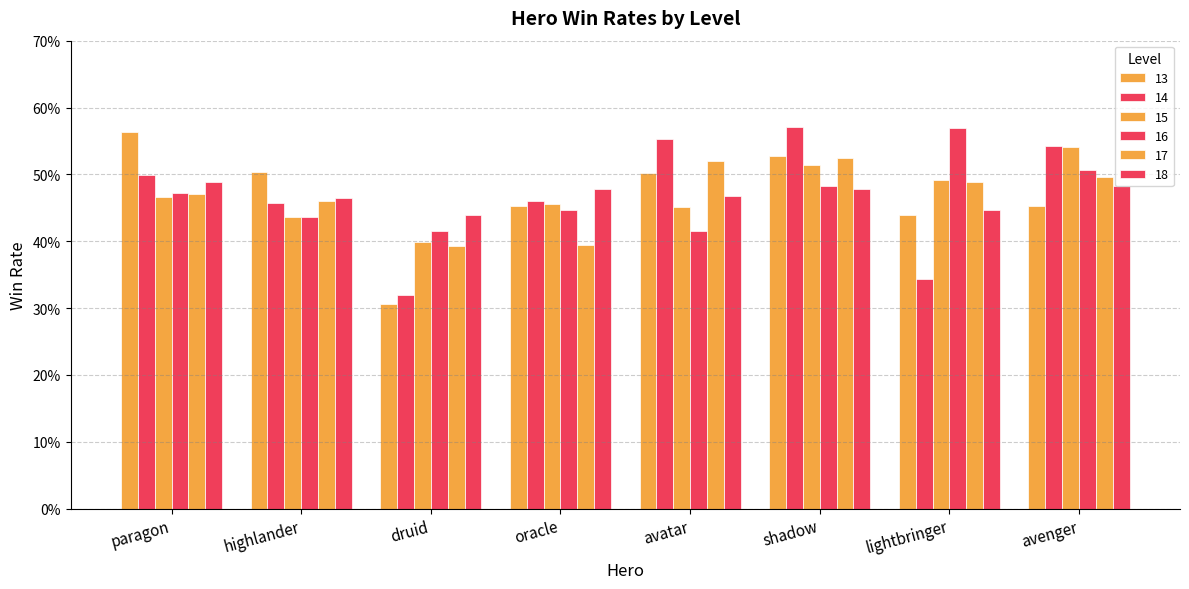

Read the 13 value at shadow.

0.5